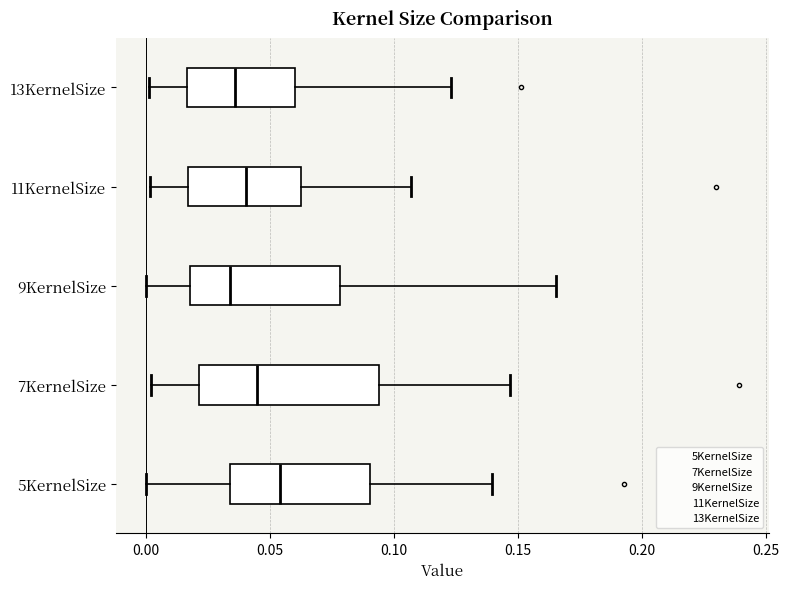

Comparing the boxes themselves (not the whiskers), which one is the widest?

7KernelSize